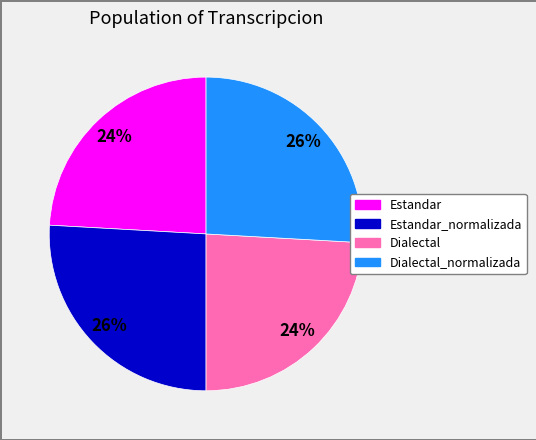

Is there any slice that represents more than half of the pie?

No